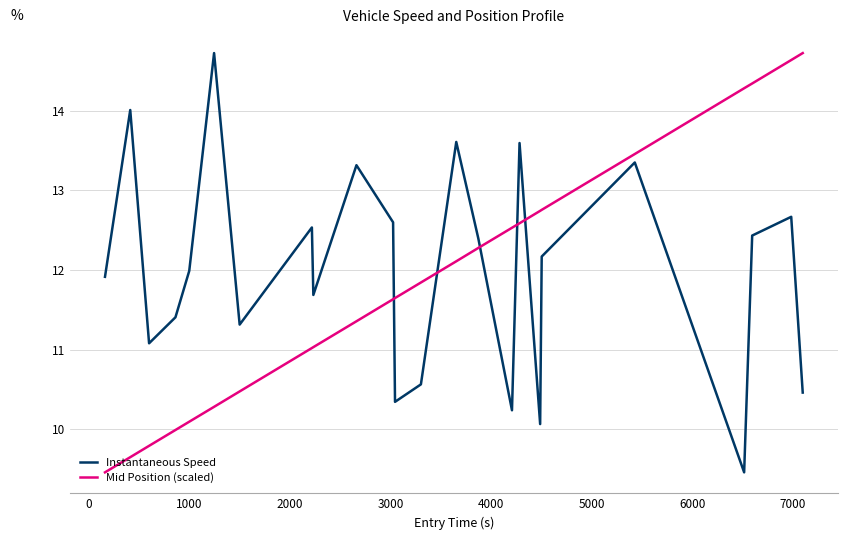

What is the difference between the maximum and minimum values in the Mid Position (scaled) series?

5.3